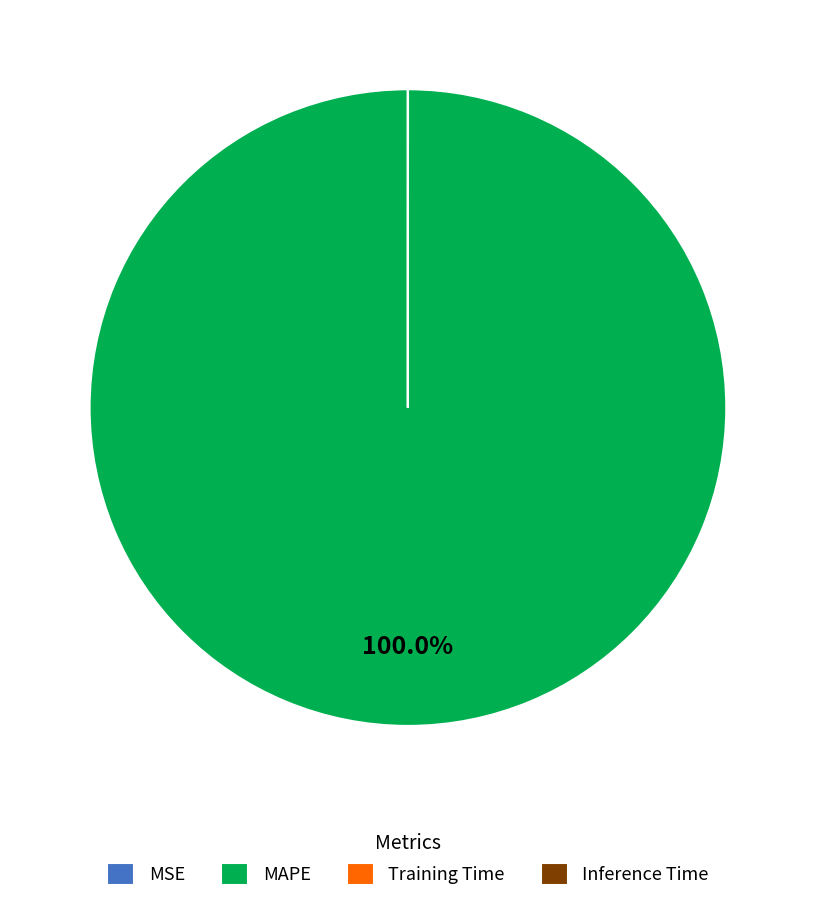

Is there any slice that represents more than half of the pie?

Yes